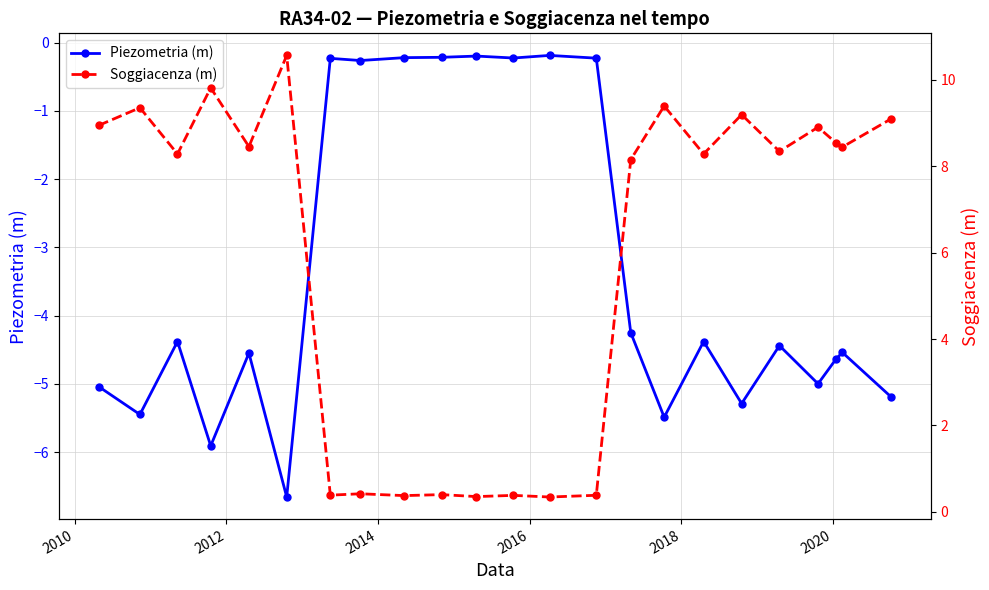

In Soggiacenza (m), how many points are lower than both neighbors (excluding endpoints)?

9